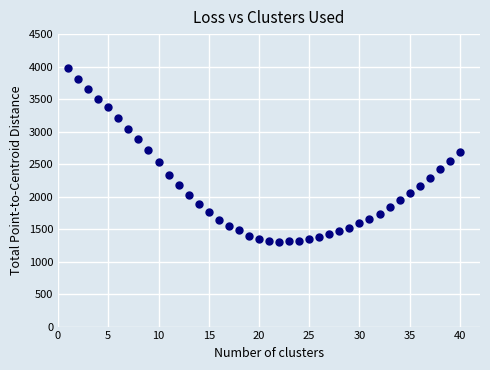

What is the range of X values (max minus min)?

39.0